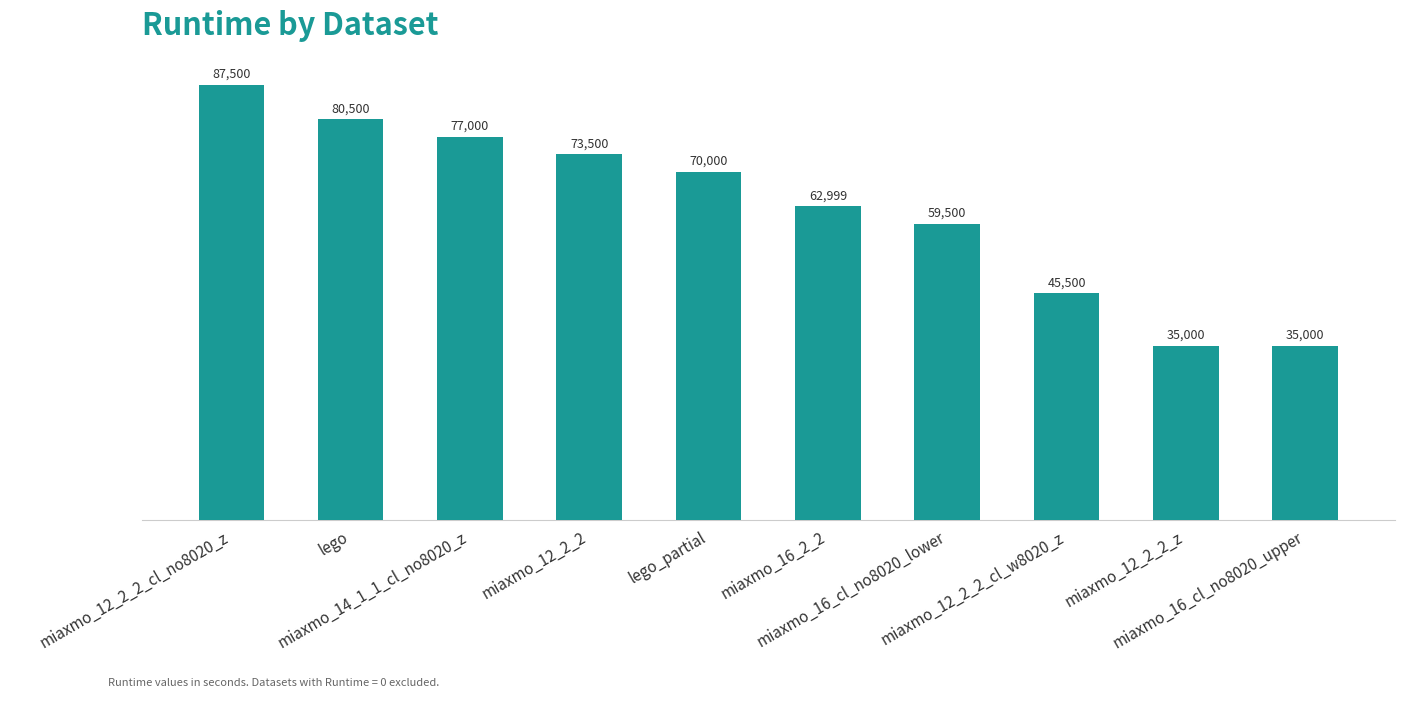

What is the value of the 1st bar from the left?

87500